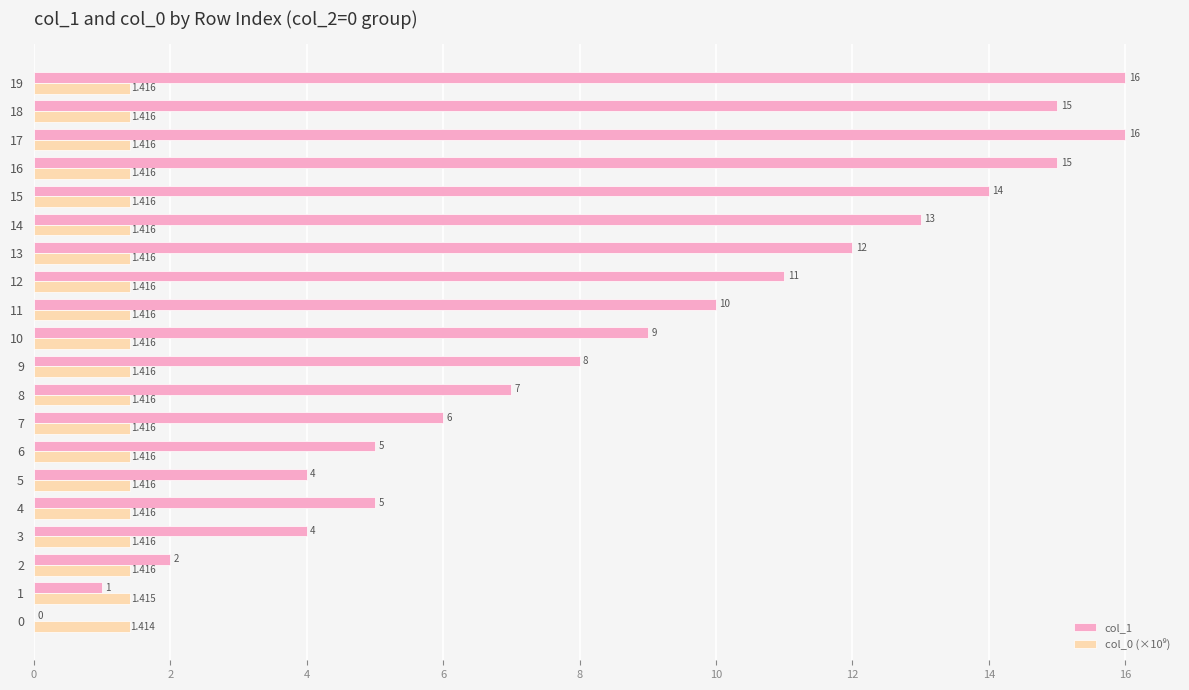

True or false: col_1 has a value of 7.0 at 8.

True